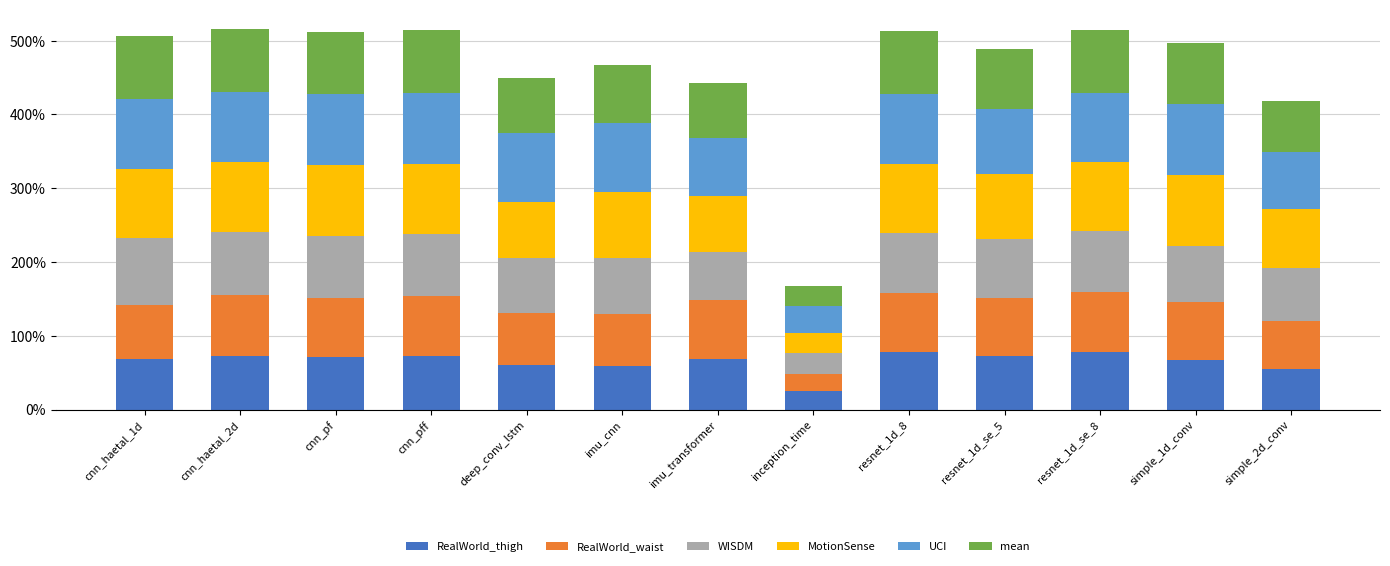

What are all the series names shown in the legend?

RealWorld_thigh, RealWorld_waist, WISDM, MotionSense, UCI, mean